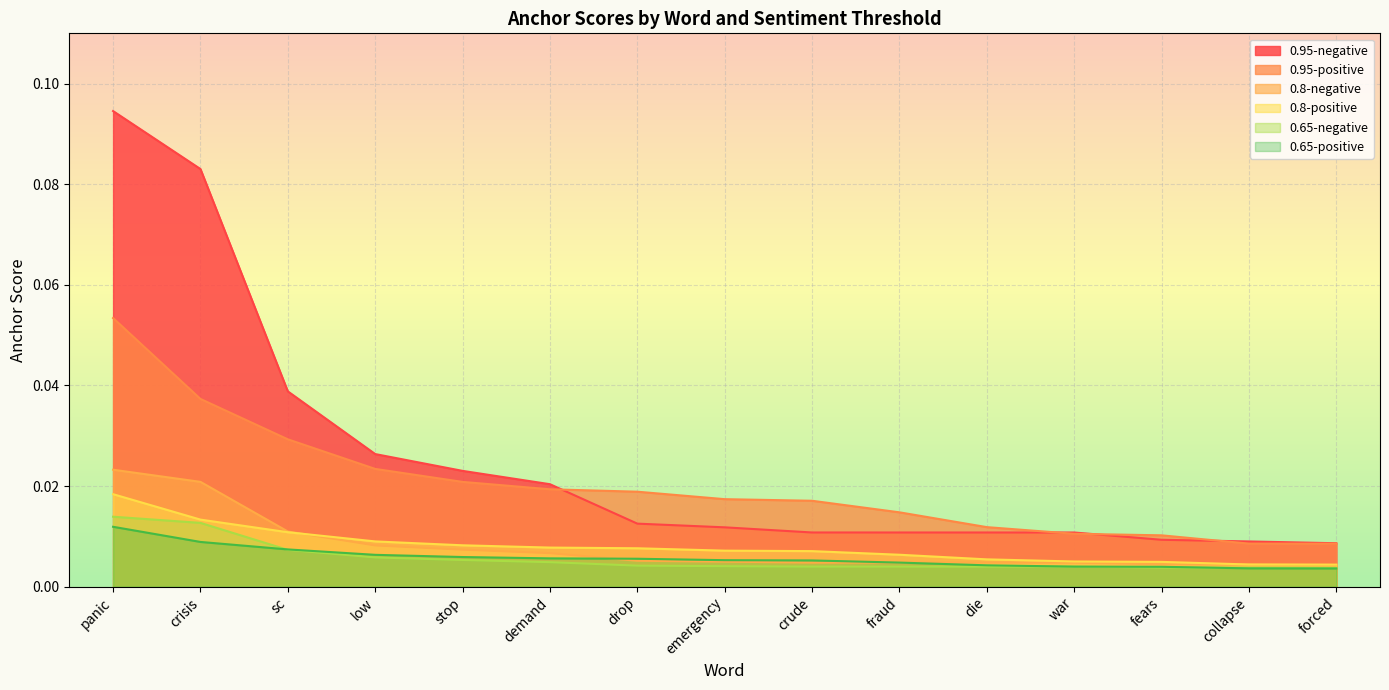

Reading left to right, list all the values displayed in this chart.

0.95-negative: 0.1	0.1	0.0	0.0	0.0	0.0	0.0	0.0	0.0	0.0	0.0	0.0	0.0	0.0	0.0
0.95-positive: 0.1	0.0	0.0	0.0	0.0	0.0	0.0	0.0	0.0	0.0	0.0	0.0	0.0	0.0	0.0
0.8-negative: 0.0	0.0	0.0	0.0	0.0	0.0	0.0	0.0	0.0	0.0	0.0	0.0	0.0	0.0	0.0
0.8-positive: 0.0	0.0	0.0	0.0	0.0	0.0	0.0	0.0	0.0	0.0	0.0	0.0	0.0	0.0	0.0
0.65-negative: 0.0	0.0	0.0	0.0	0.0	0.0	0.0	0.0	0.0	0.0	0.0	0.0	0.0	0.0	0.0
0.65-positive: 0.0	0.0	0.0	0.0	0.0	0.0	0.0	0.0	0.0	0.0	0.0	0.0	0.0	0.0	0.0